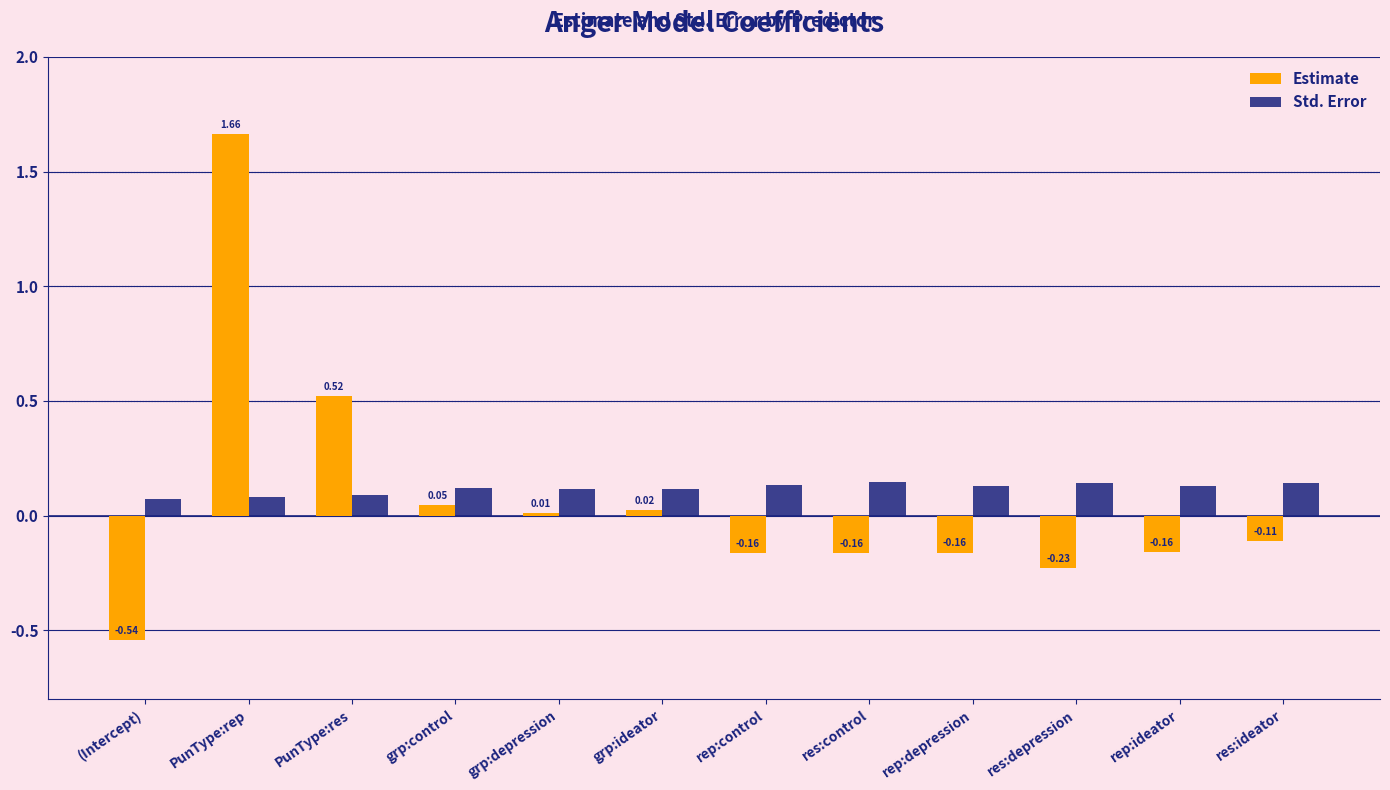

What is the difference between the highest and lowest values at PunType:rep?

1.6